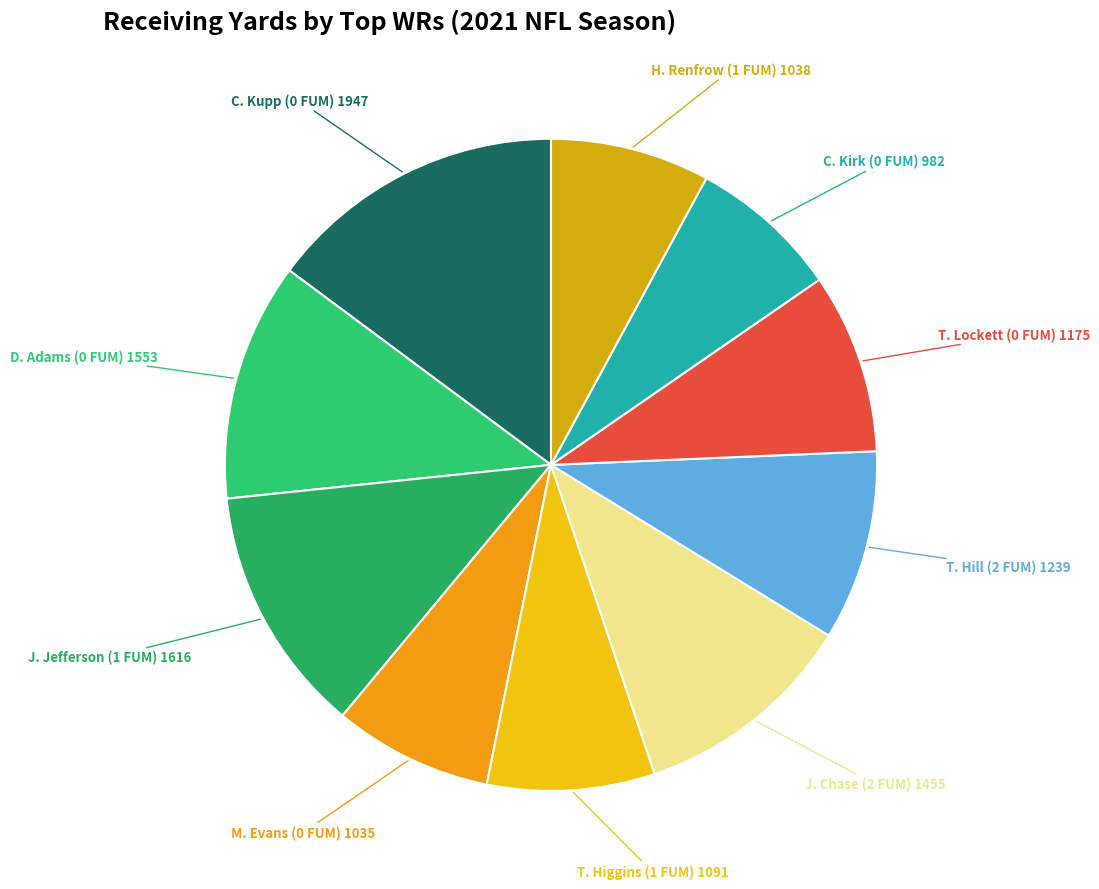

Count the number of slices in the pie.

10